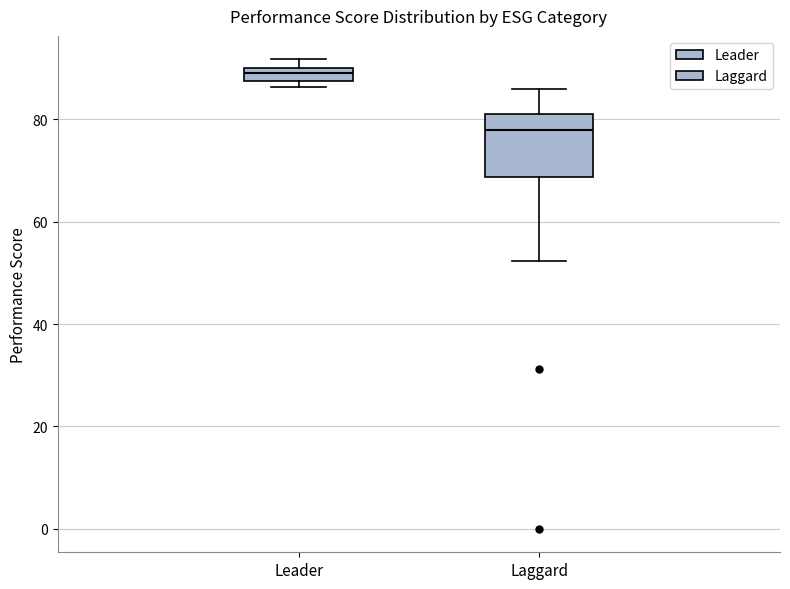

Where does the upper whisker of the box for Laggard end on the y-axis? The values are not printed on the chart, so give them approximately, as read against the axis.

86